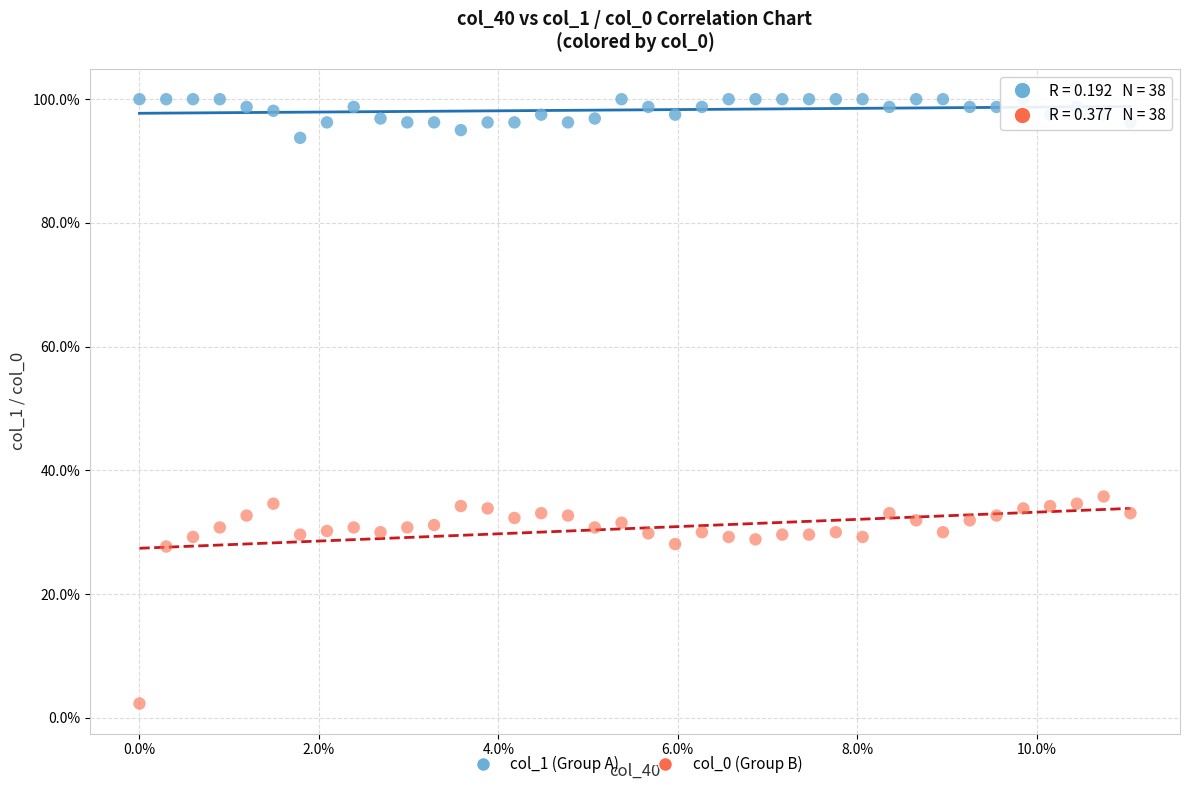

Across all series, what Y value is closest to 51?

35.8